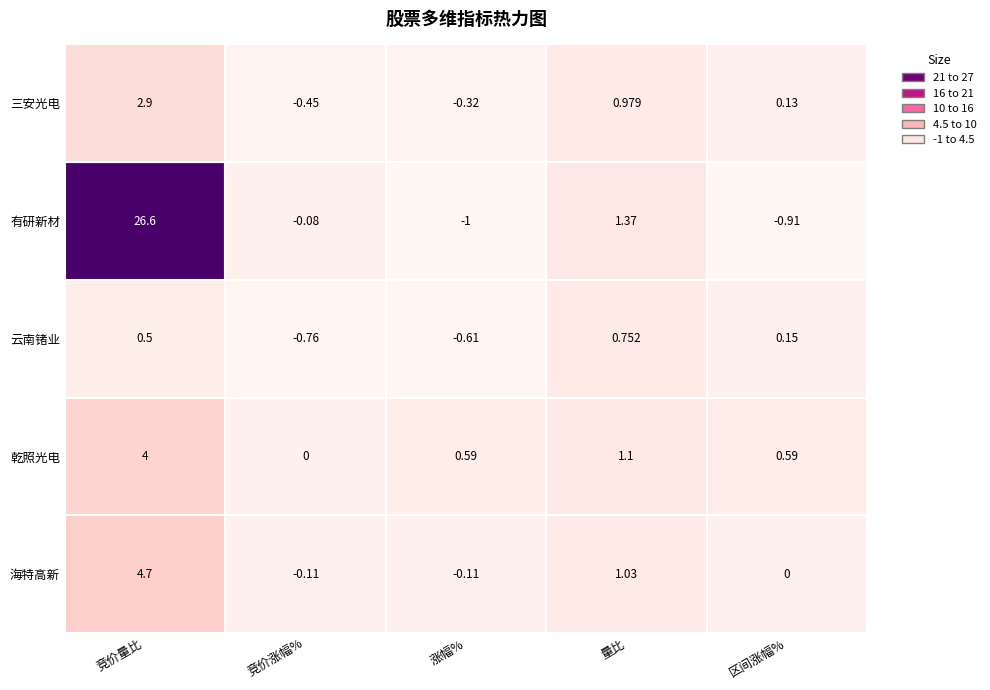

What is the maximum value for 乾照光电?

4.0